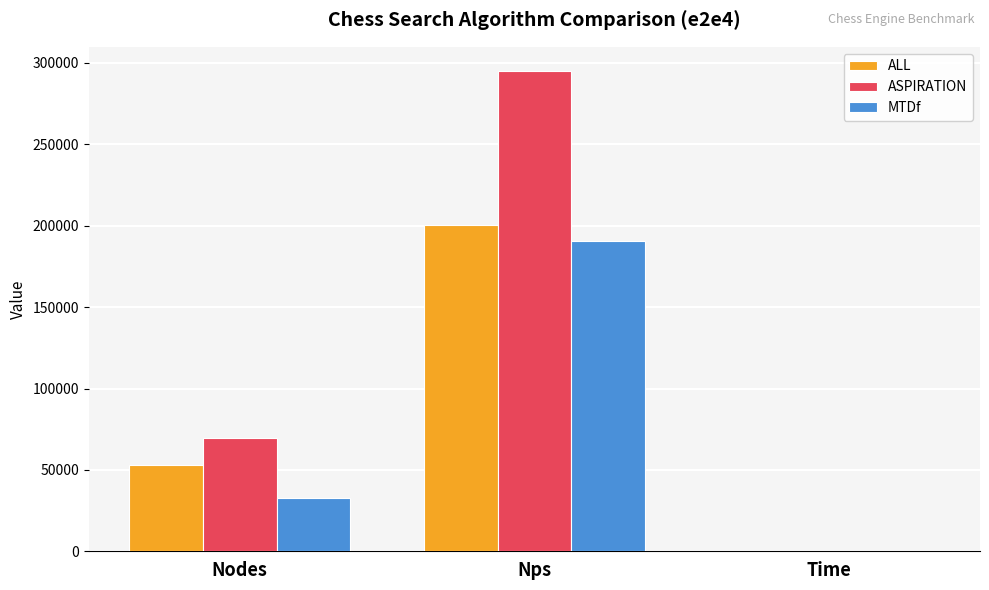

True or false: ASPIRATION has a value of 138137 at Nps.

False